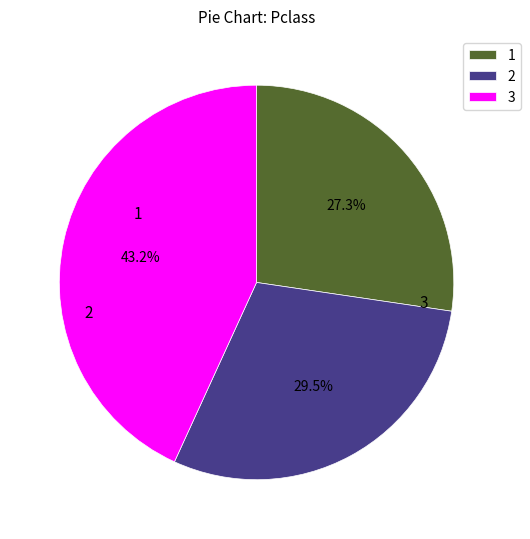

Is there any slice that represents more than half of the pie?

No